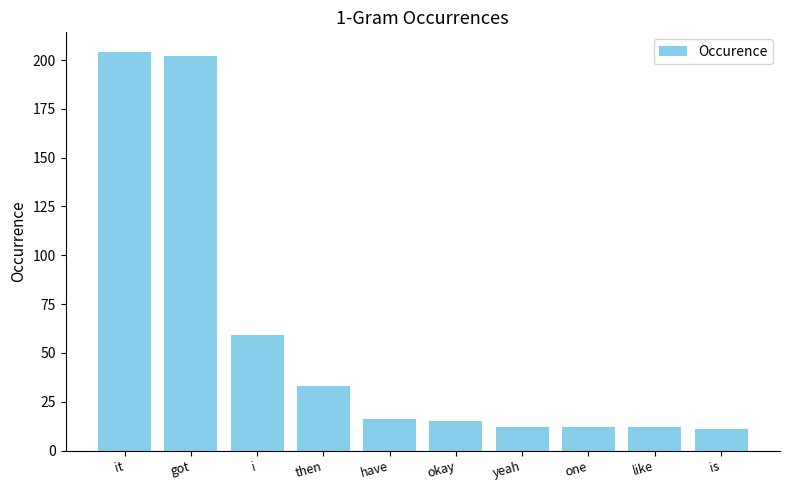

What is the label of the 4th bar from the left?

then